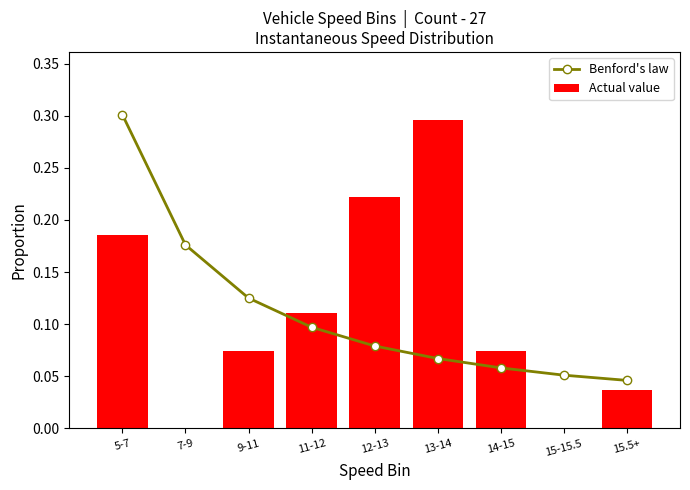

What is the highest value of the Actual value series?

0.3